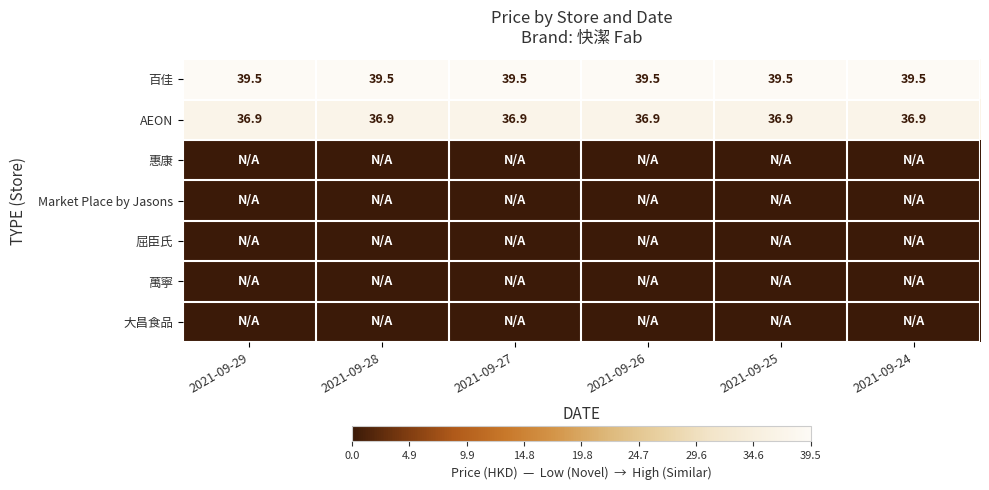

At 2021-09-26, list the series in order from smallest to largest.

惠康, Market Place by Jasons, 屈臣氏, 萬寧, 大昌食品, AEON, 百佳